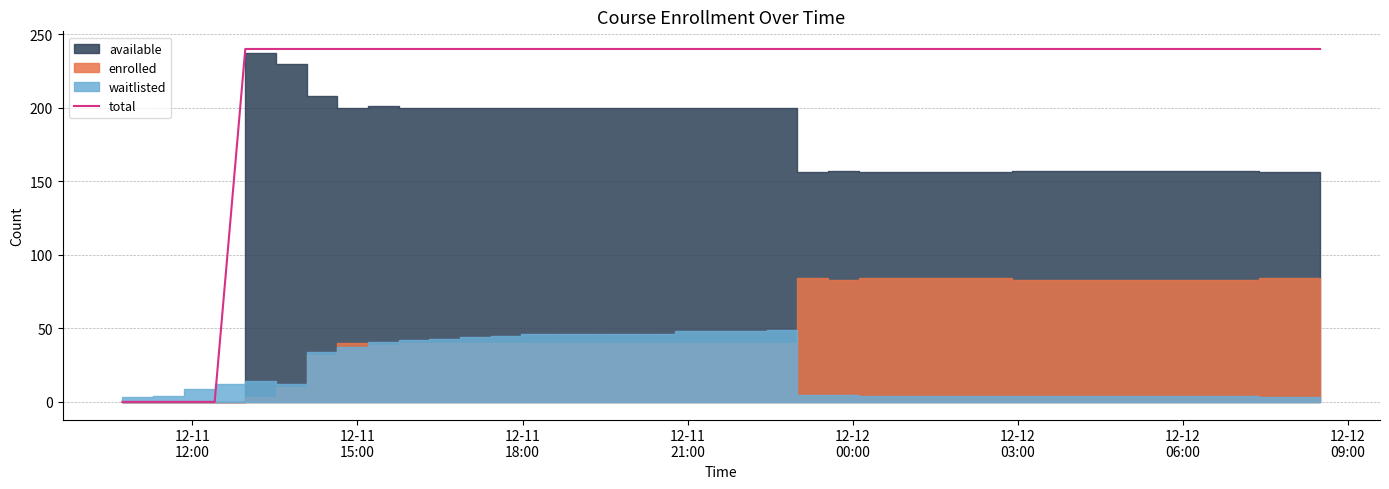

What is the maximum value for total?

240